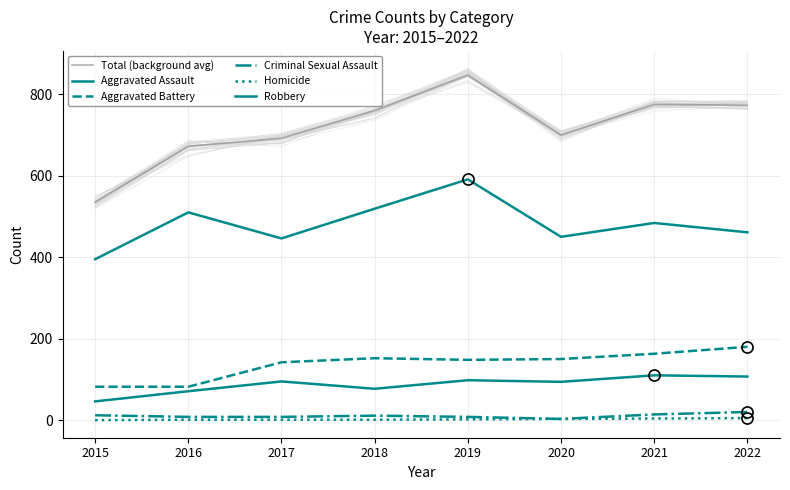

Where does the Homicide series first go above 2?

2020